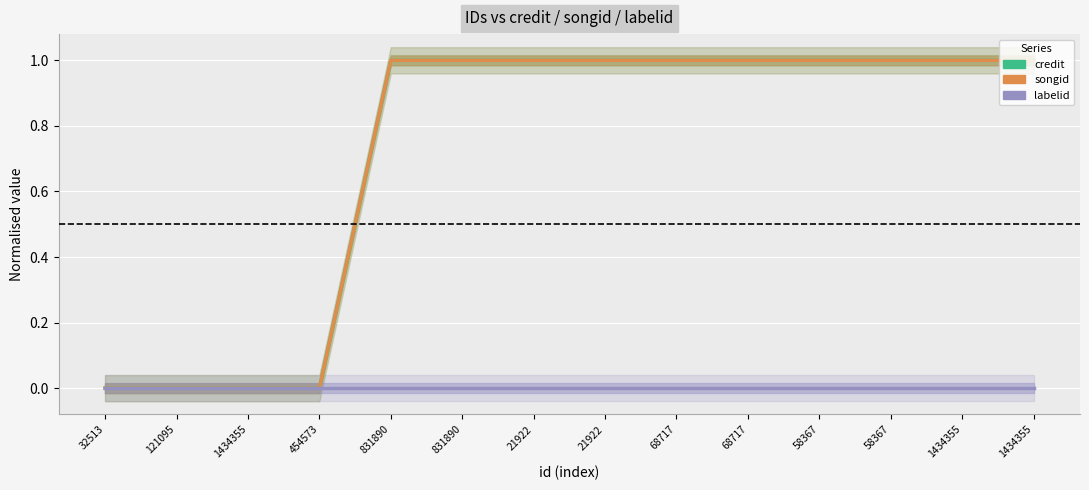

What is the maximum value for songid?

1.0